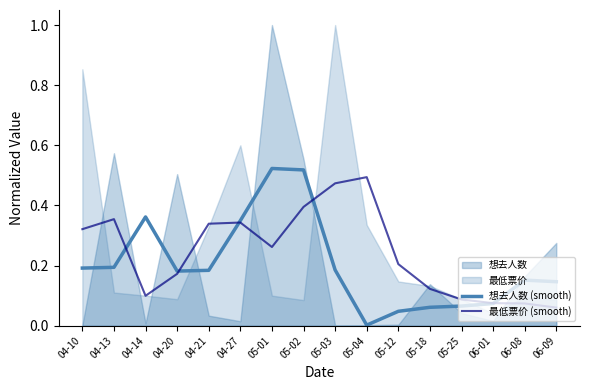

What is the difference between the 最低票价 (smooth) values at 04-21 and 06-09?

0.3